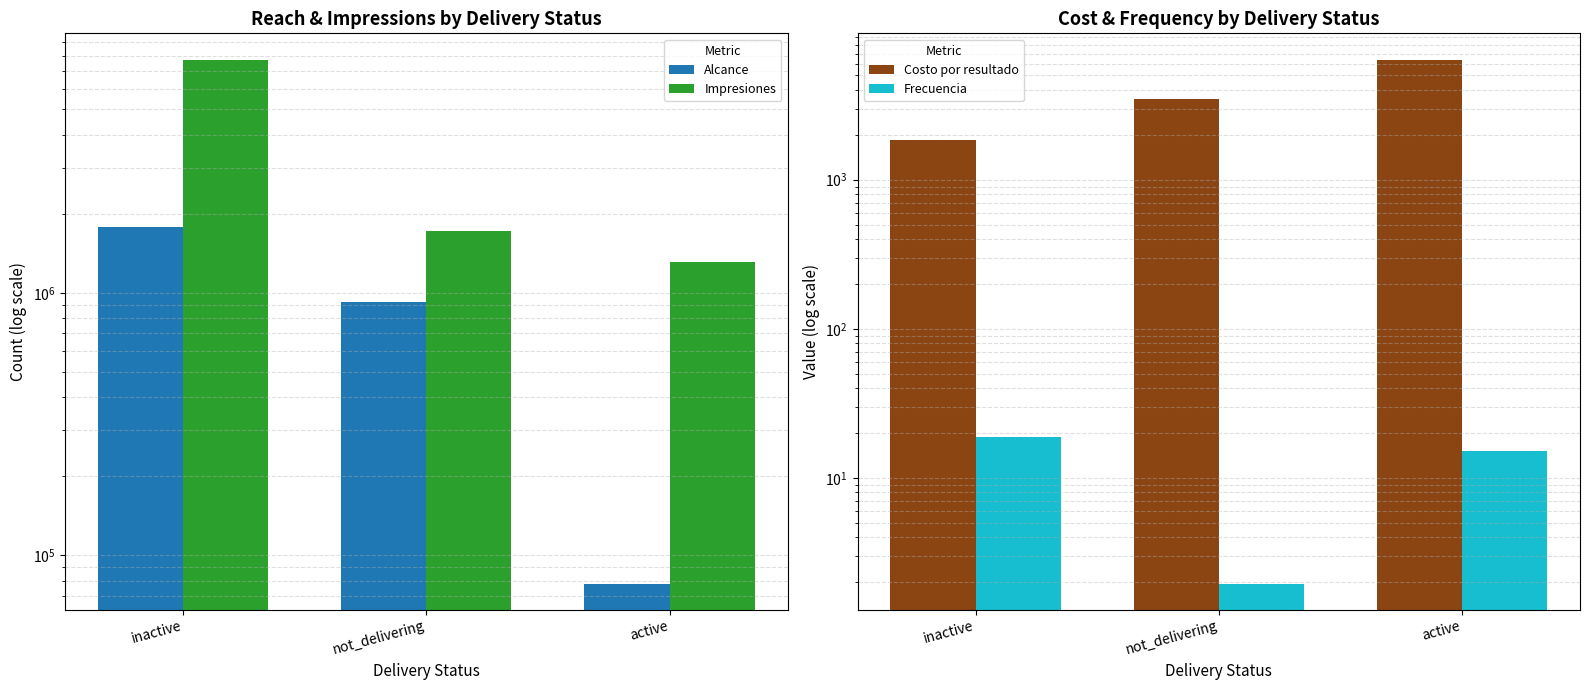

What is the sum of the Costo por resultado values at active and inactive?

8248.7